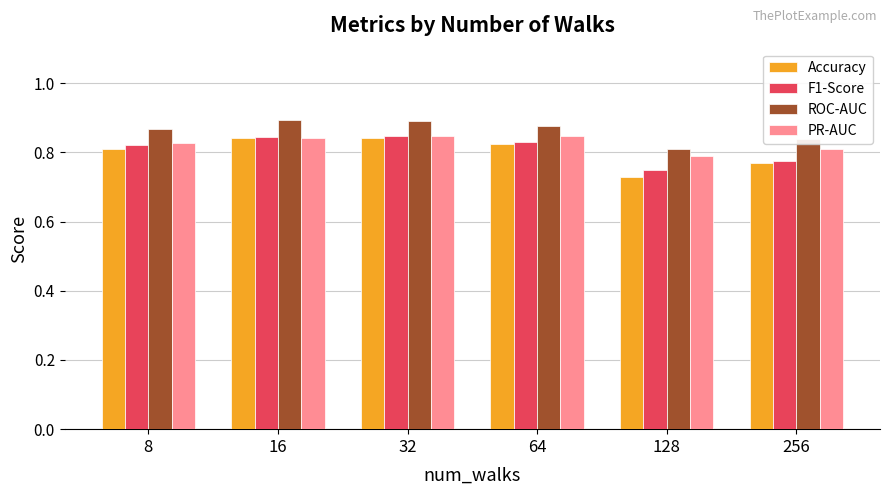

True or false: ROC-AUC has a value of 0.9 at 32.

True